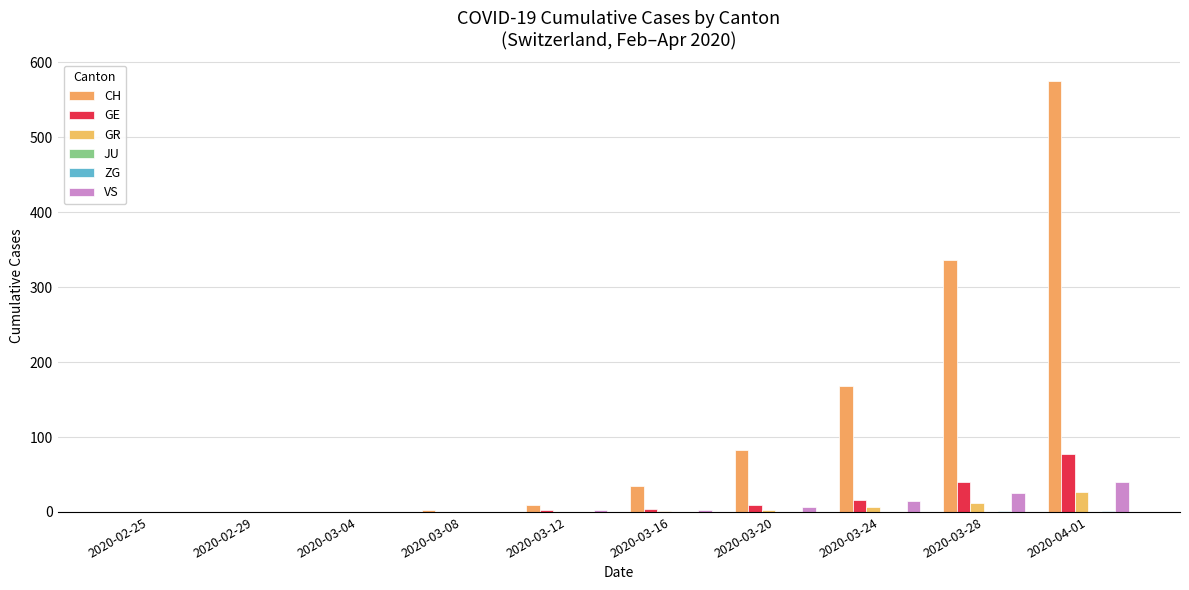

At how many categories does at least one series exceed 325?

2